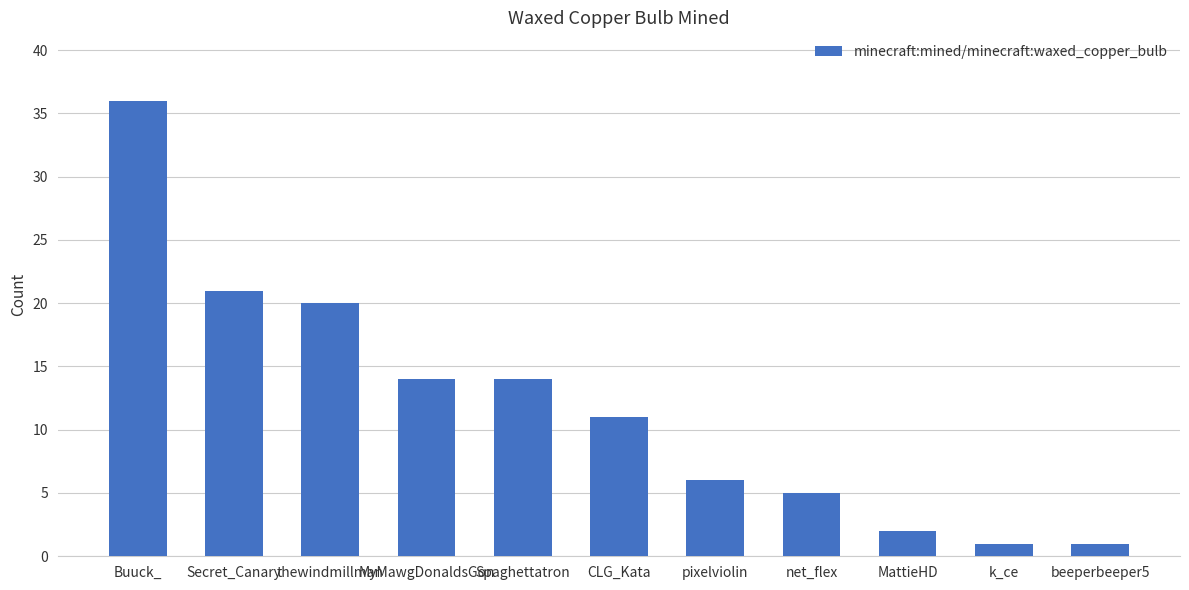

Does the chart contain any negative values?

No